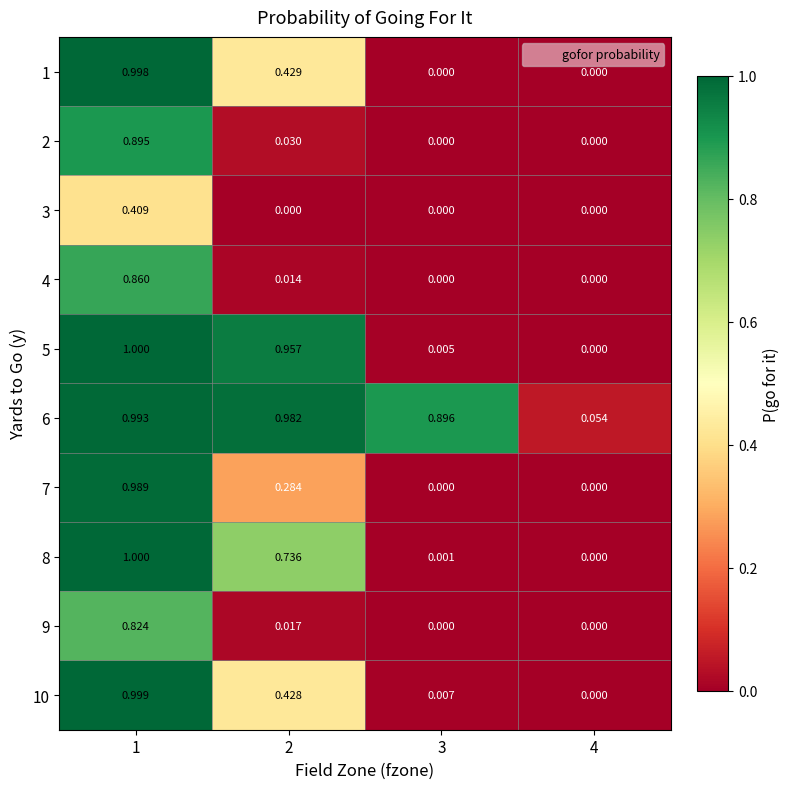

Is the value of 8 at 2 greater than the value of 6 at 1?

No